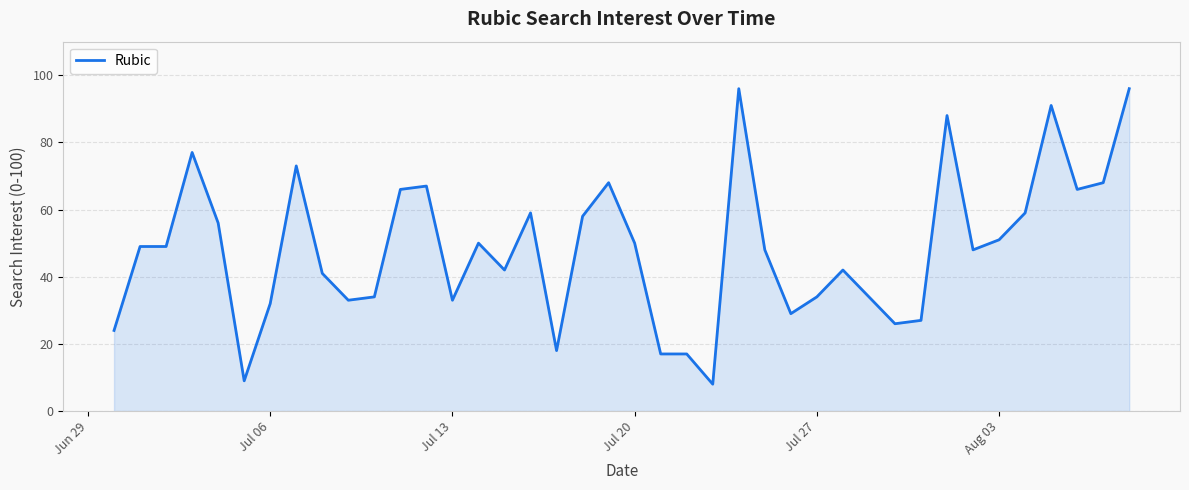

How many values are below 49?

20